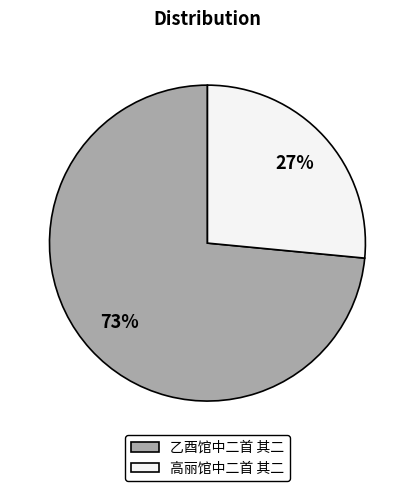

Combined, do 高丽馆中二首 其二 and 乙酉馆中二首 其二 account for over 50%?

Yes